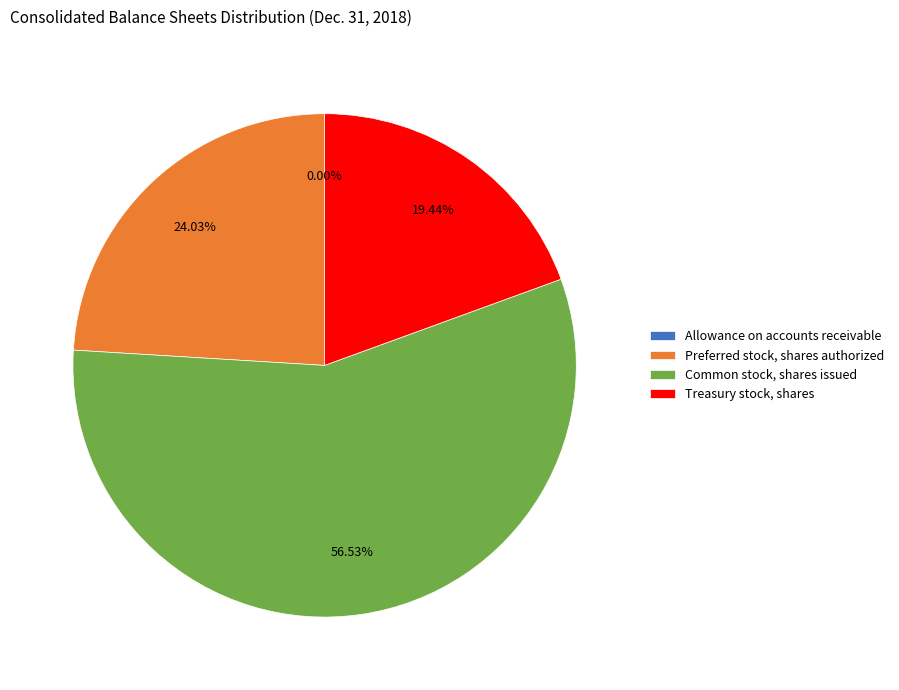

True or false: Preferred stock, shares authorized accounts for 24% of the total.

True